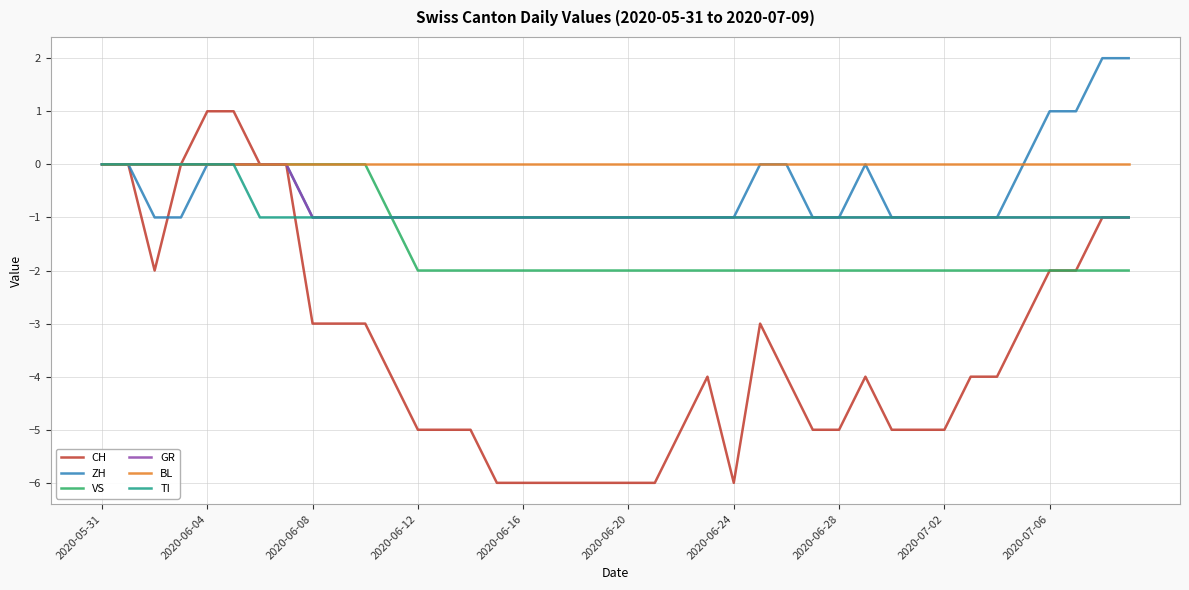

Which series has the widest spread of values?

CH